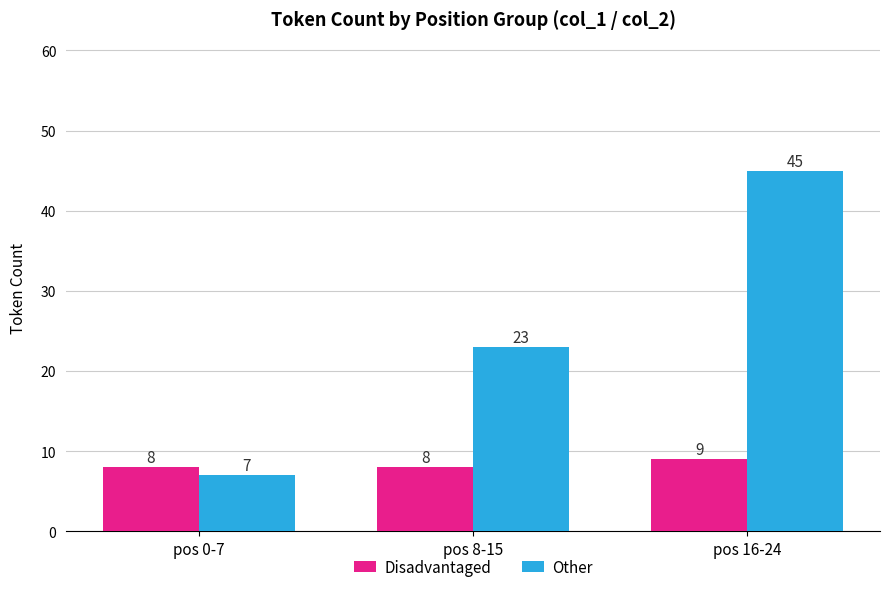

At which label is Other closest to 26?

pos 8-15